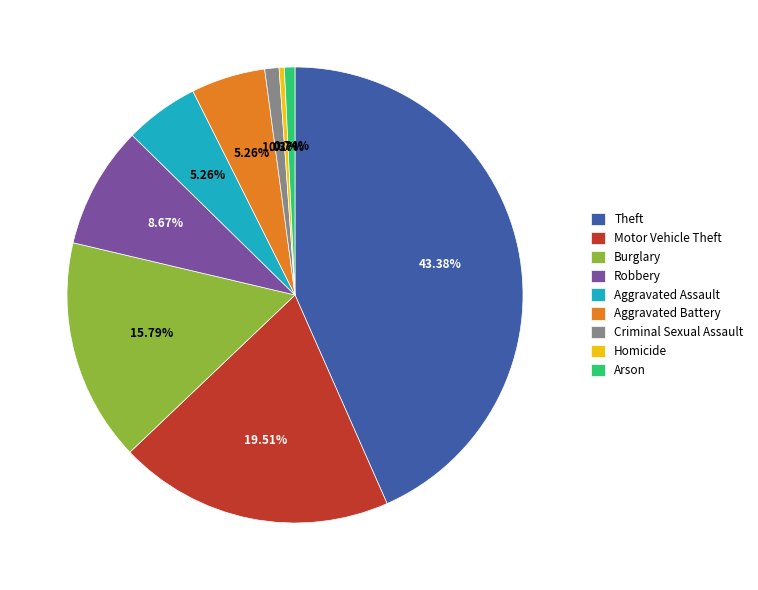

Which slice is the largest?

Theft